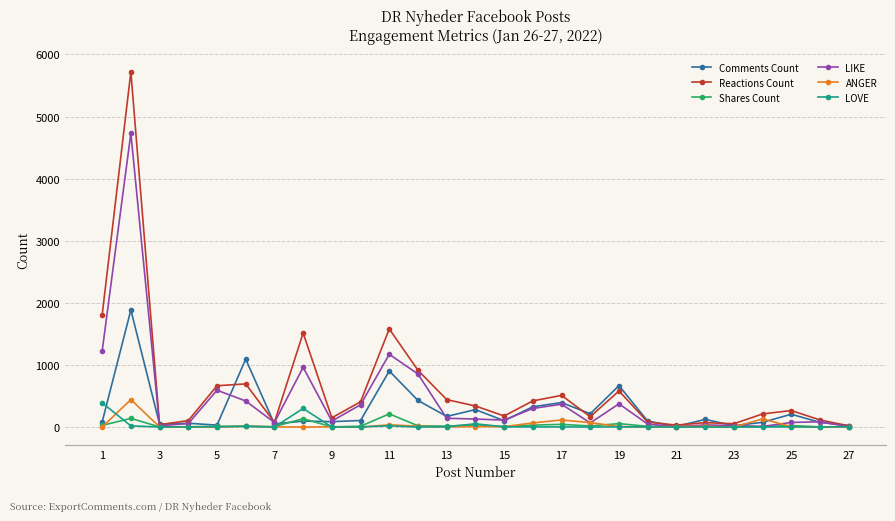

True or false: LOVE has more than 1 interior local peaks.

True